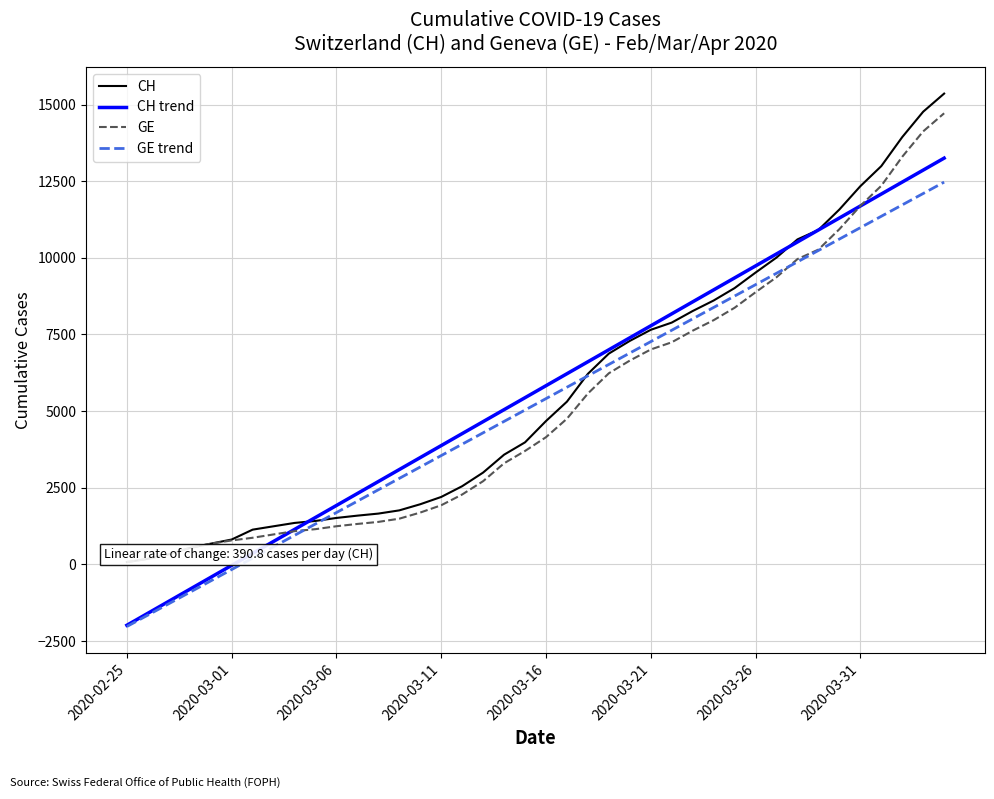

What is the greatest value displayed?

15359.0